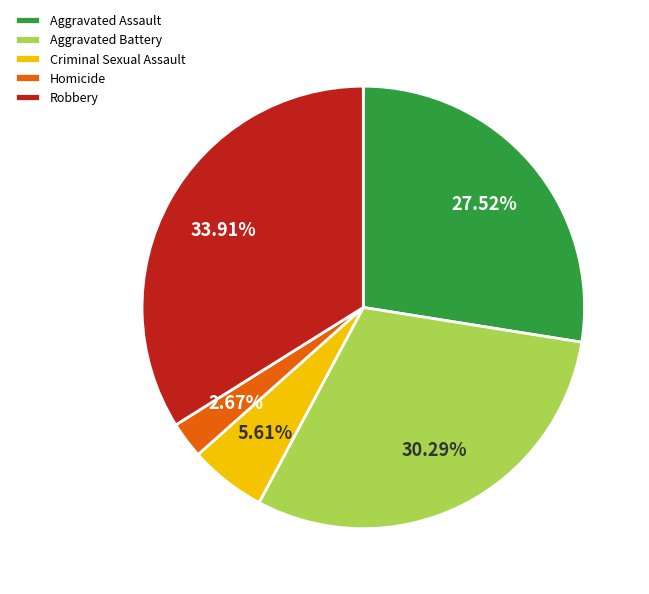

Rank the categories by value from highest to lowest.

Robbery, Aggravated Battery, Aggravated Assault, Criminal Sexual Assault, Homicide